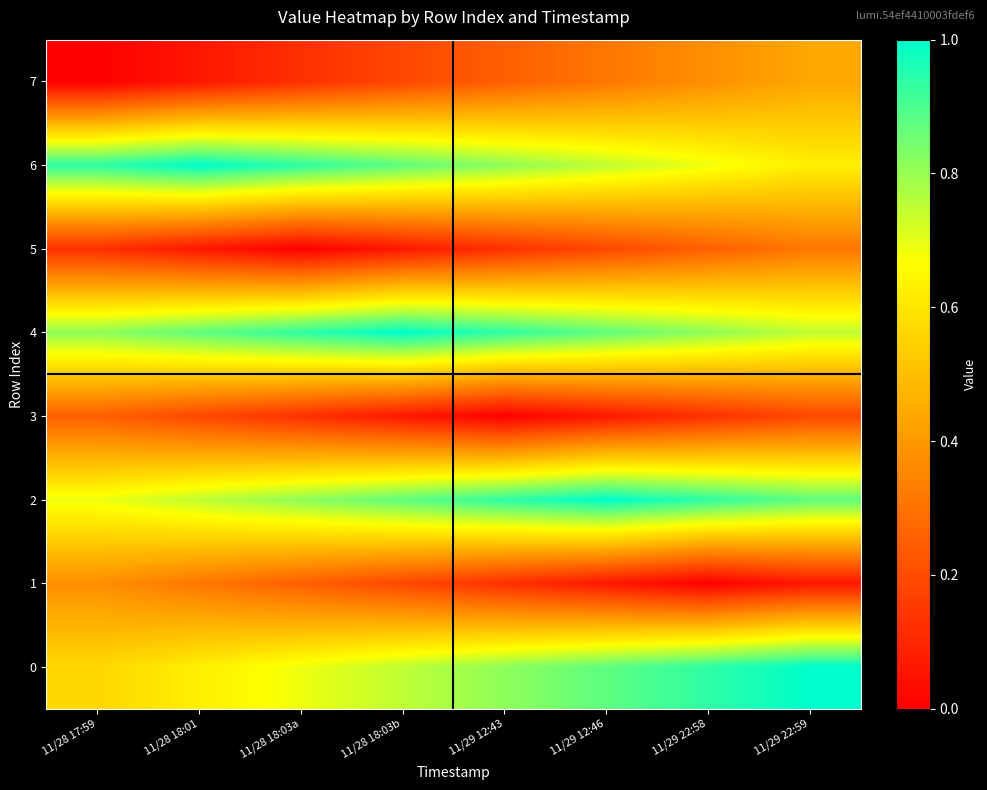

Between 11/28 17:59 and 11/29 12:46, which series saw the biggest shift?

7